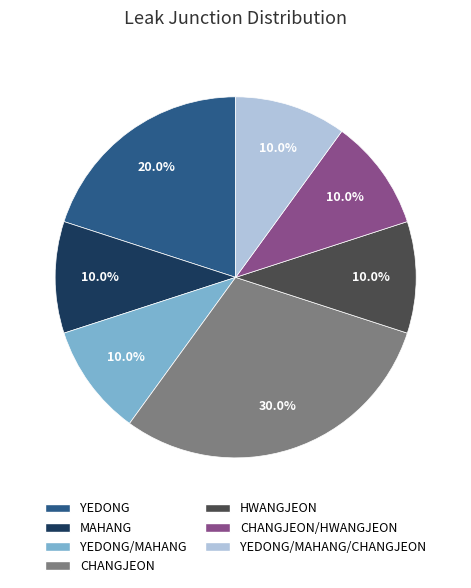

To the nearest percent, what is the average slice percentage?

14%